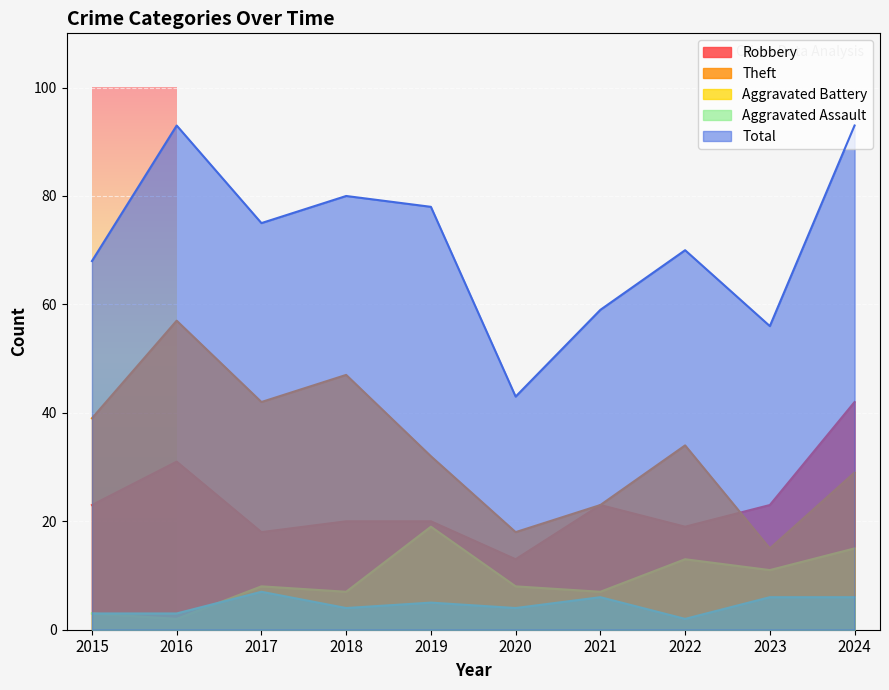

What is the average value of the Theft series?

34